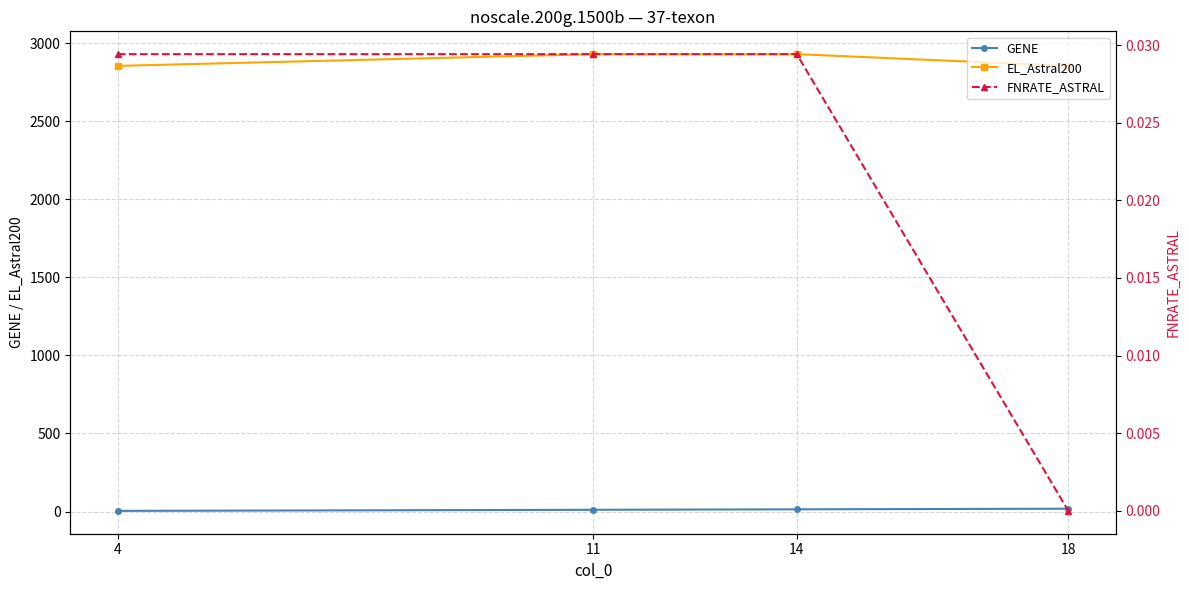

Is the value of EL_Astral200 at 11 greater than the value of FNRATE_ASTRAL at 18?

Yes